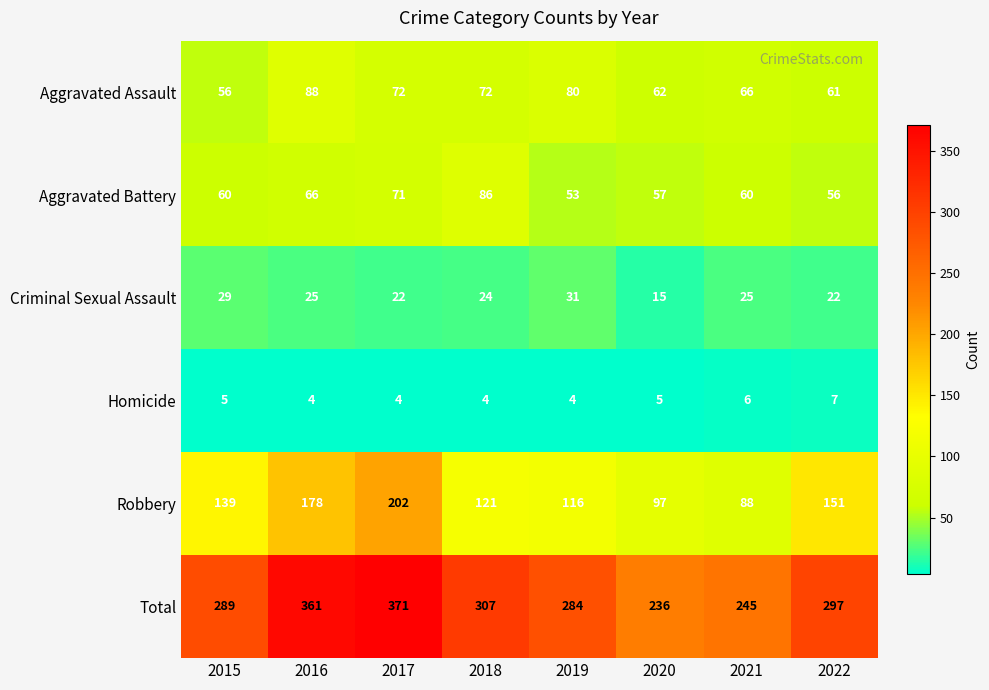

Rank the series by their maximum value, from highest to lowest.

Total, Robbery, Aggravated Assault, Aggravated Battery, Criminal Sexual Assault, Homicide